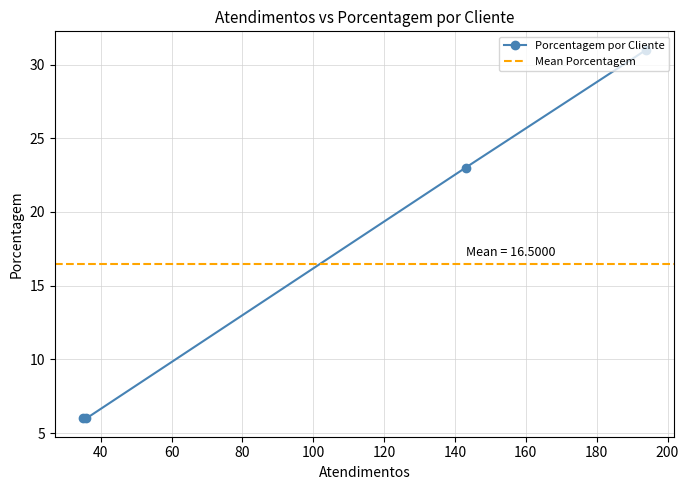

What is the maximum value for Porcentagem por Cliente?

31